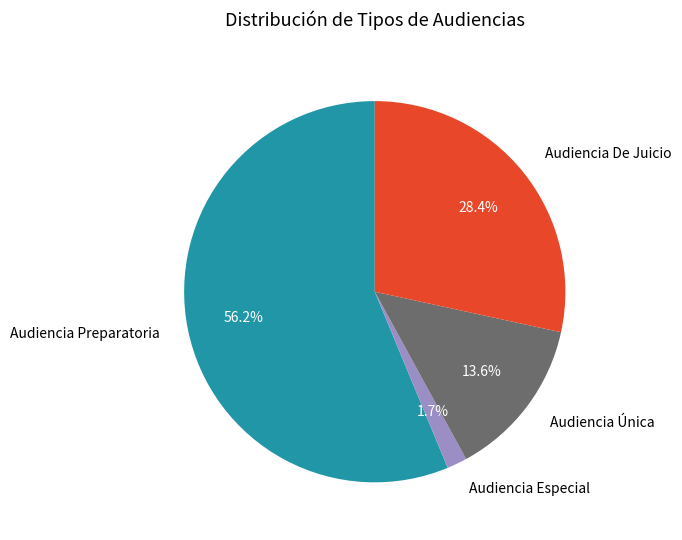

Between Audiencia Preparatoria and Audiencia De Juicio, which is larger?

Audiencia Preparatoria